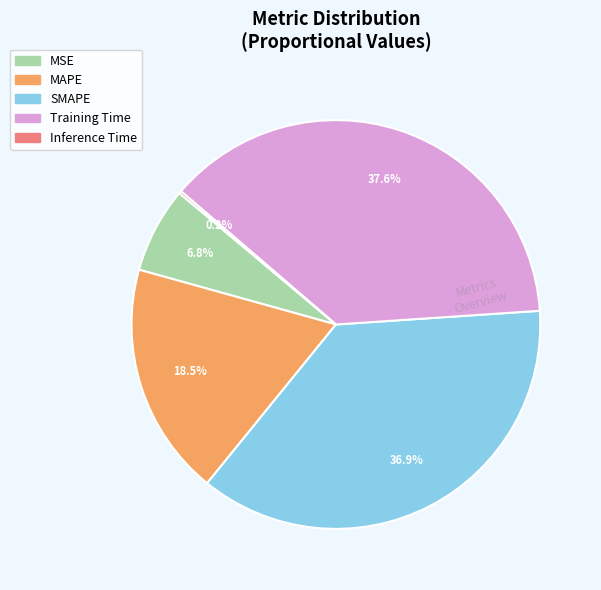

What percentage is NOT represented by SMAPE?

63.1%